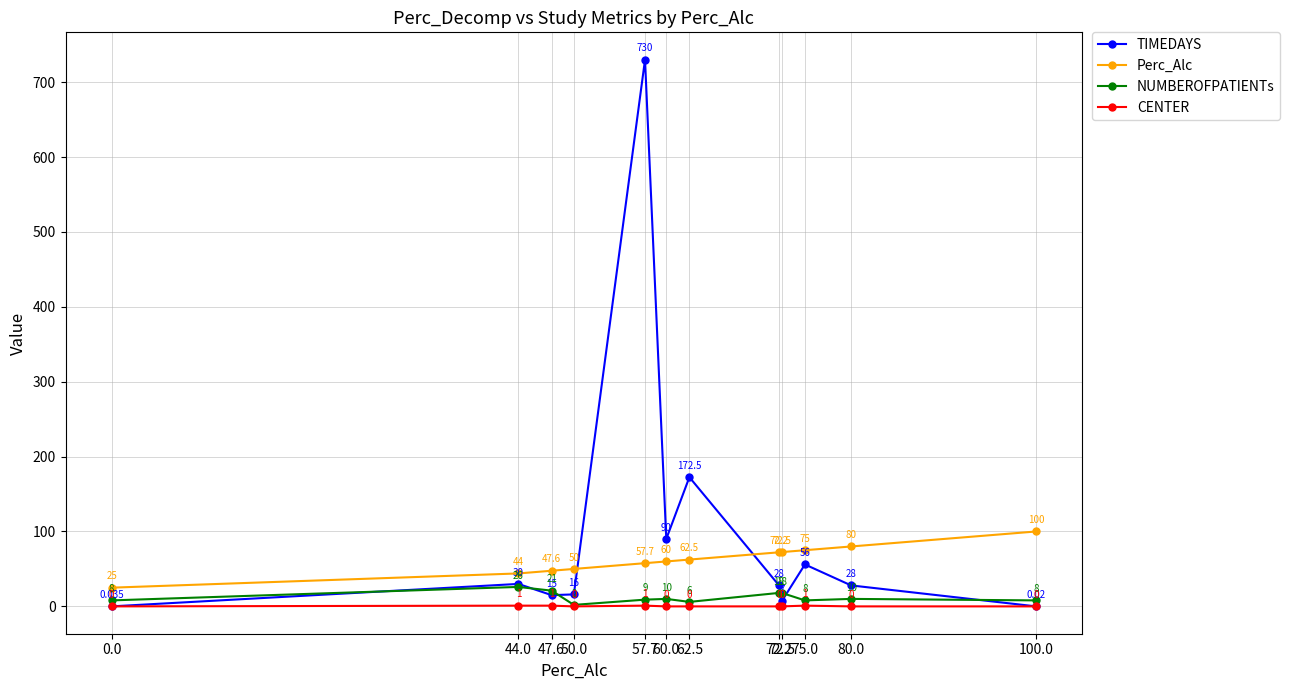

What is the difference between the maximum and minimum values in the TIMEDAYS series?

730.0